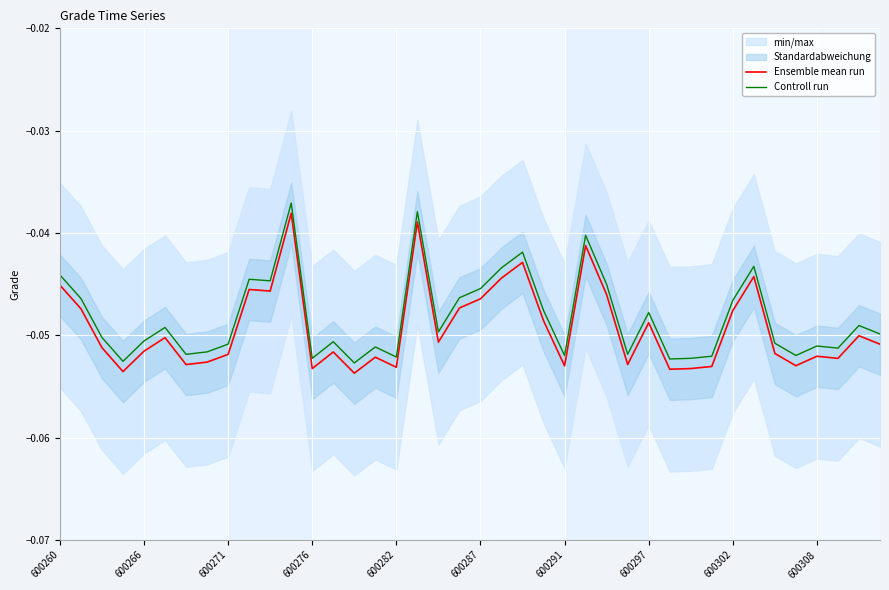

True or false: Ensemble mean run and Controll run intersect in this chart.

False